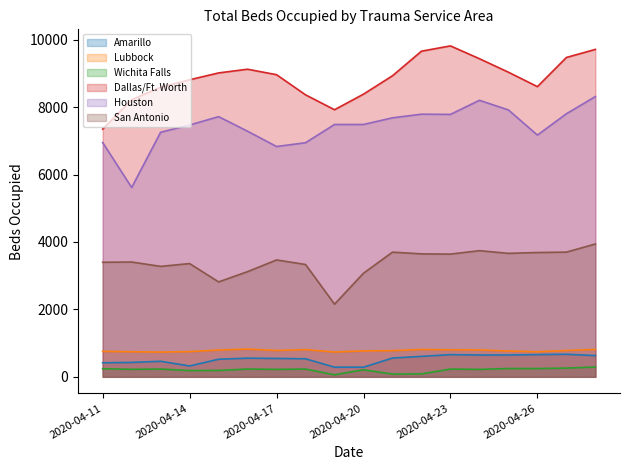

True or false: Amarillo and Houston intersect in this chart.

False